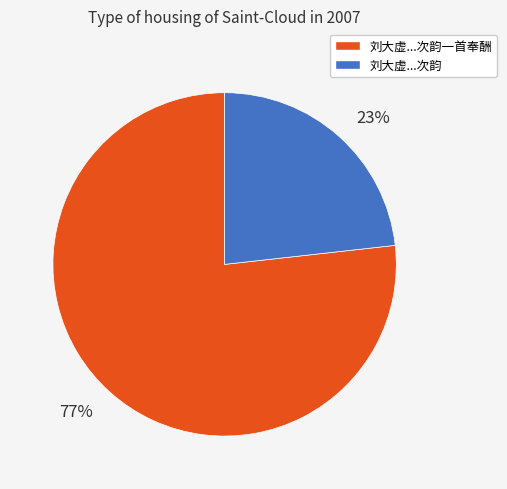

What is the ratio of the value at 23% to the value at 77%?

0.3